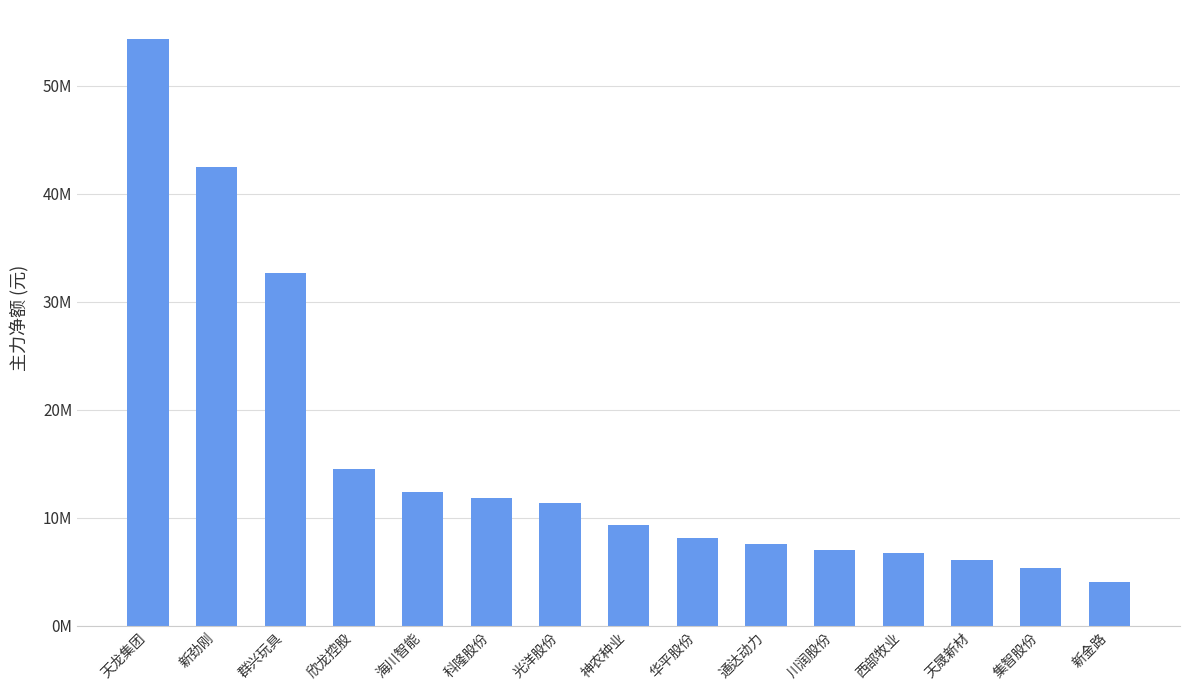

Does the chart contain any negative values?

No